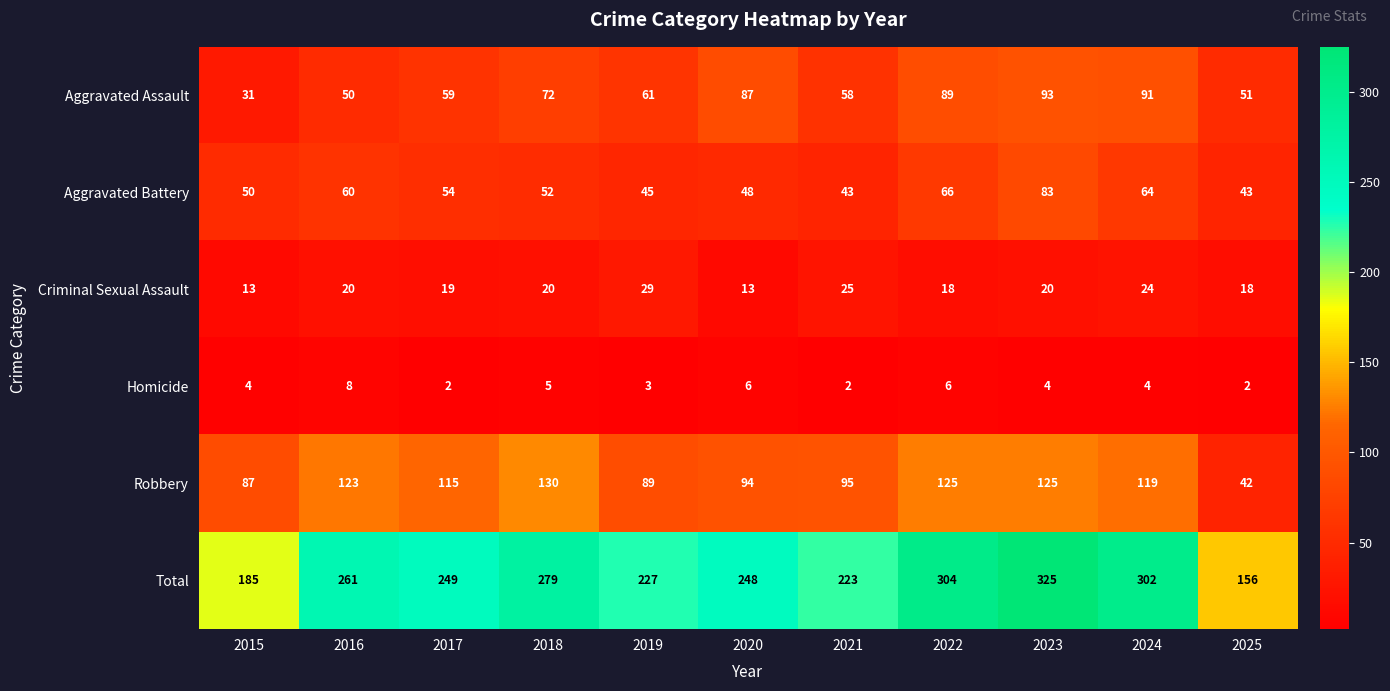

At which label does Aggravated Assault reach its minimum?

2015